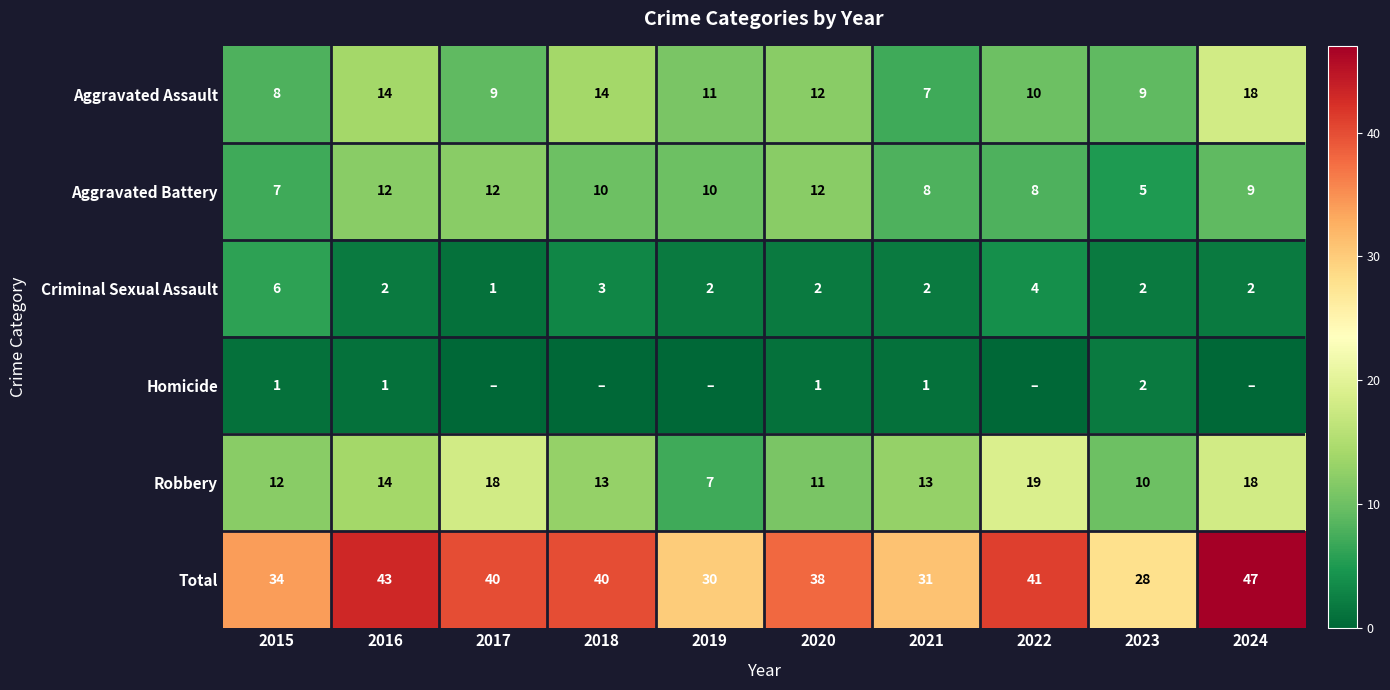

Which category has the lowest value in the Aggravated Battery series?

2023